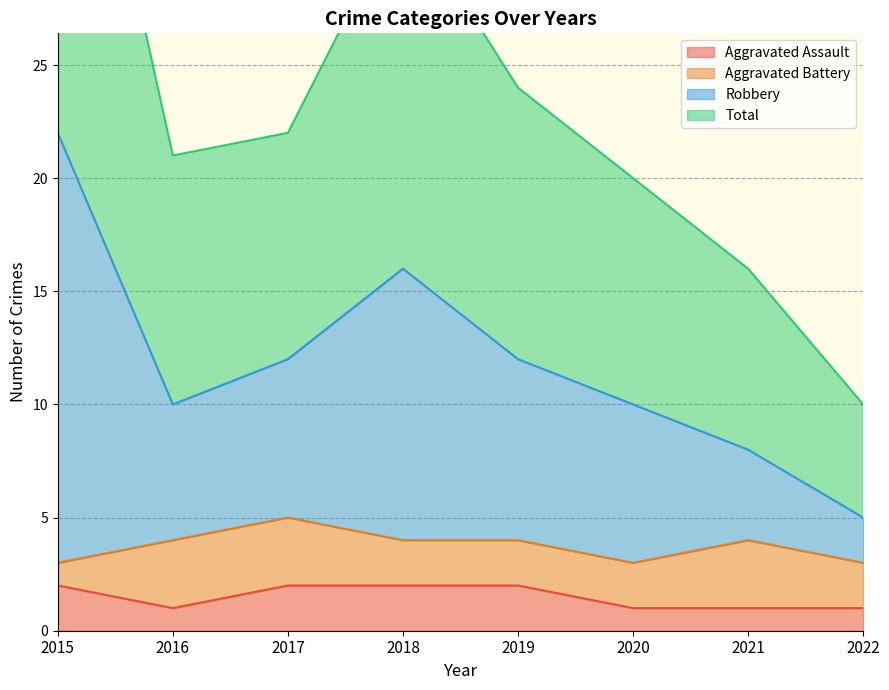

How many values in the Aggravated Assault series are below 2?

4